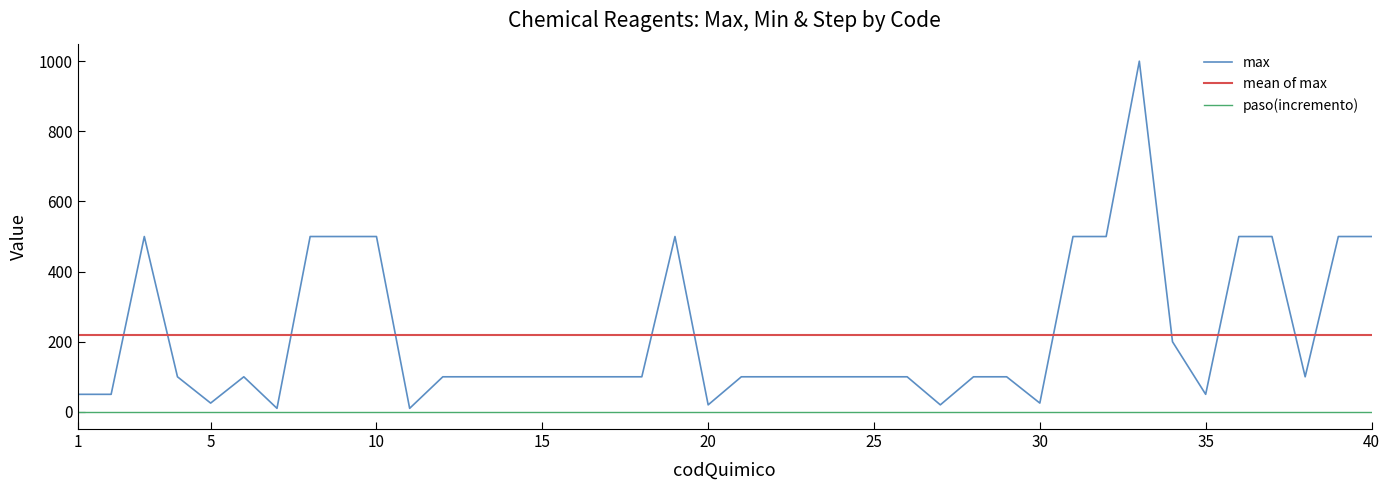

What is the highest value of the max series?

1000